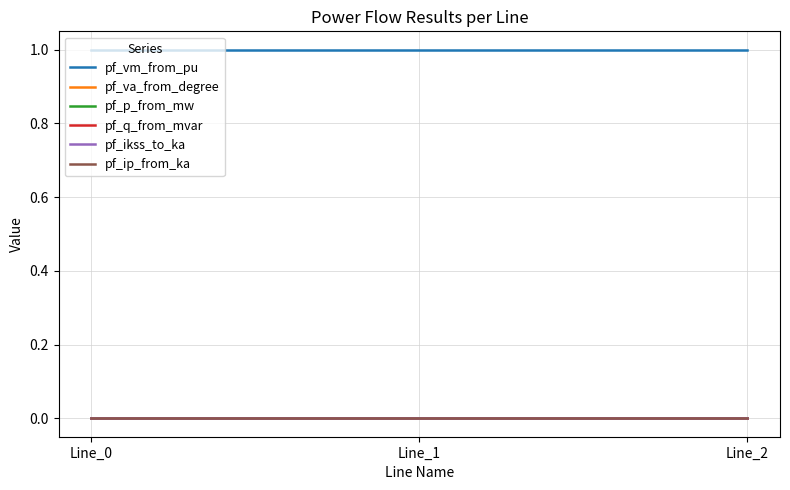

The pf_p_from_mw series shows 0.0 at Line_2. True or false?

True